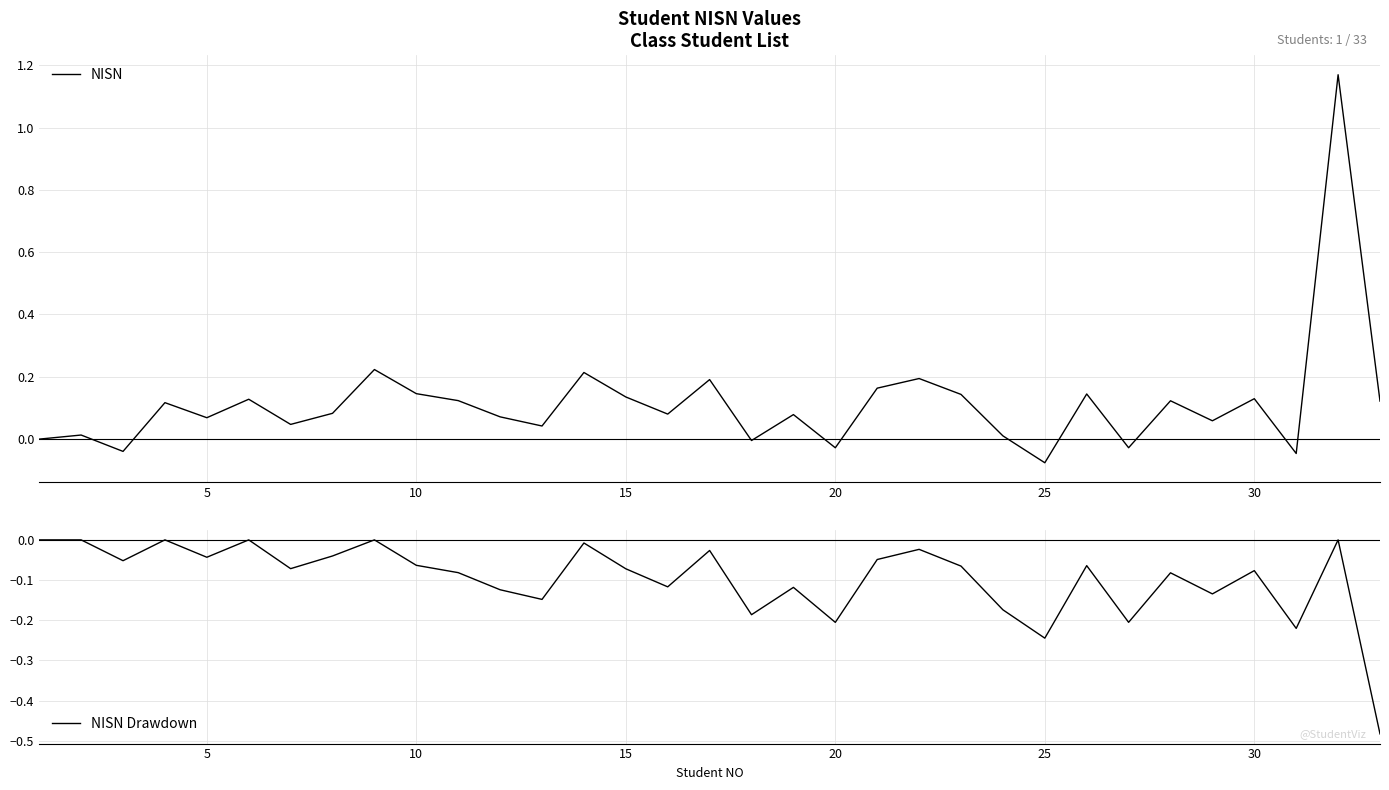

True or false: NISN has a value of -0.0 at 25.

False